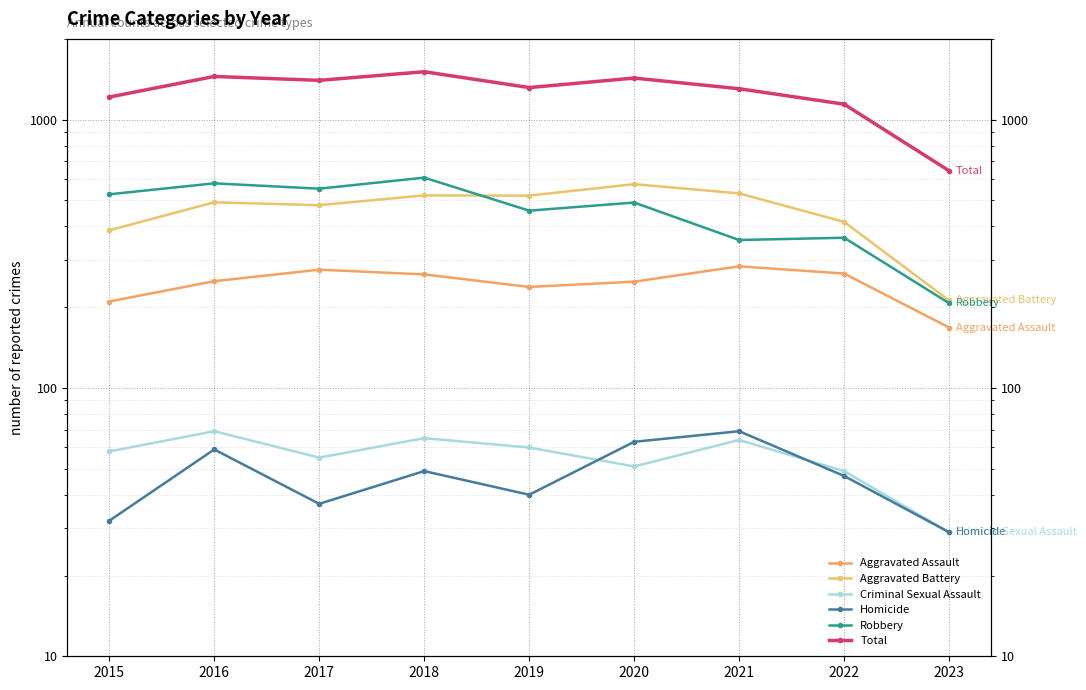

List the series in order of their peak value, highest first.

Total, Robbery, Aggravated Battery, Aggravated Assault, Criminal Sexual Assault, Homicide